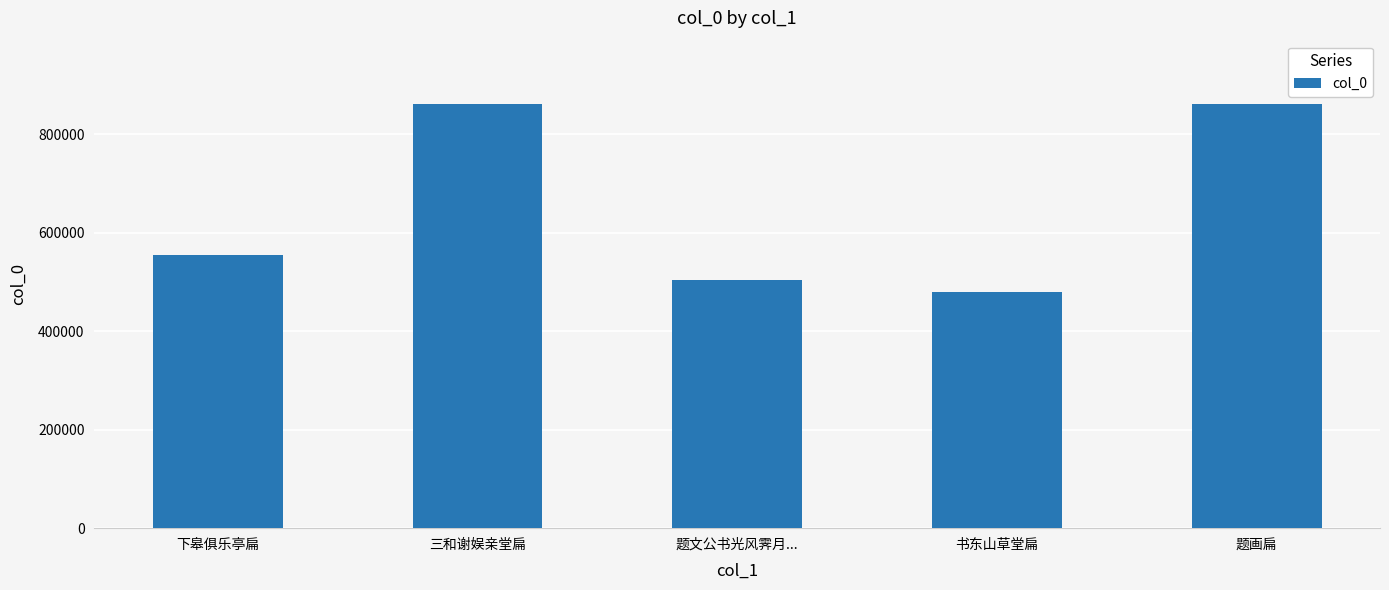

What is the greatest value displayed?

860896